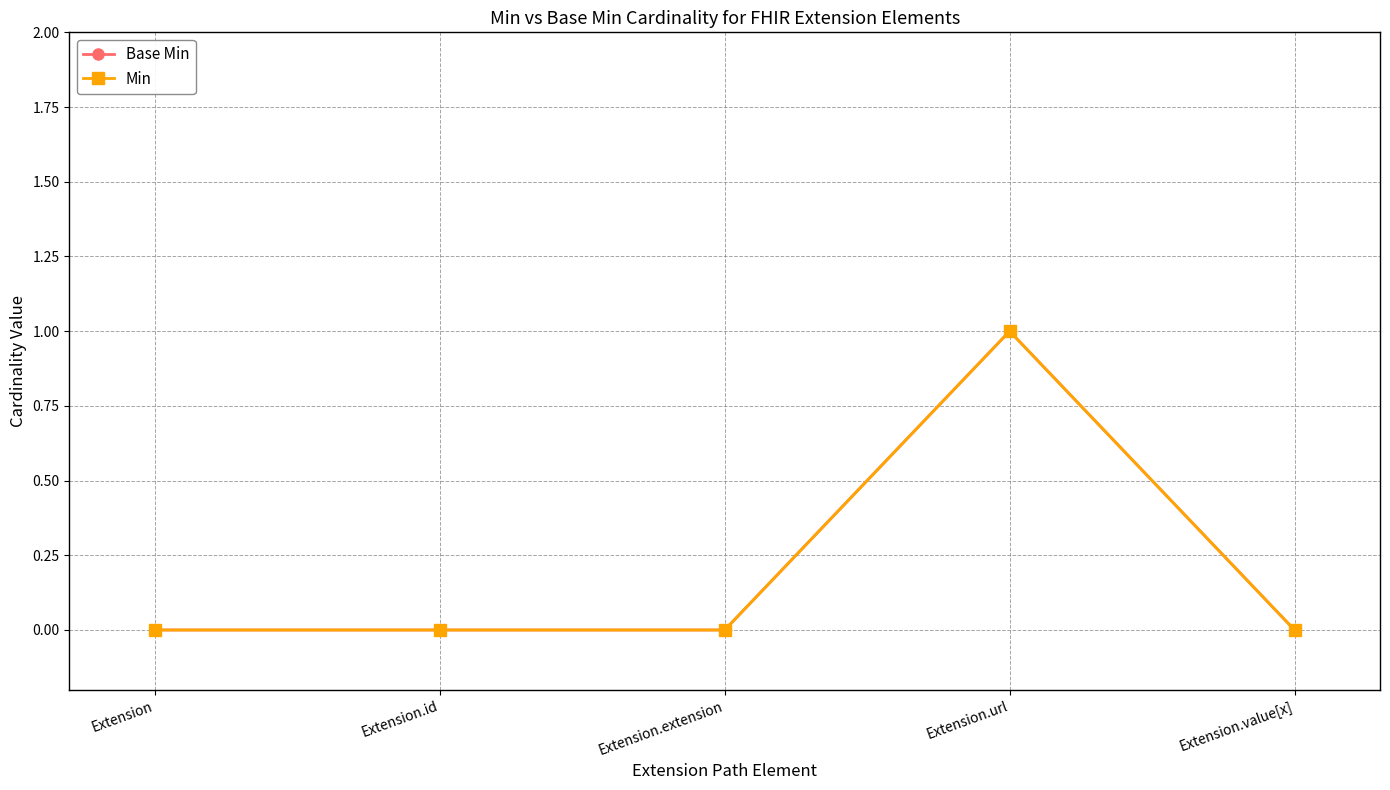

Which label corresponds to the largest value in the chart?

Extension.url